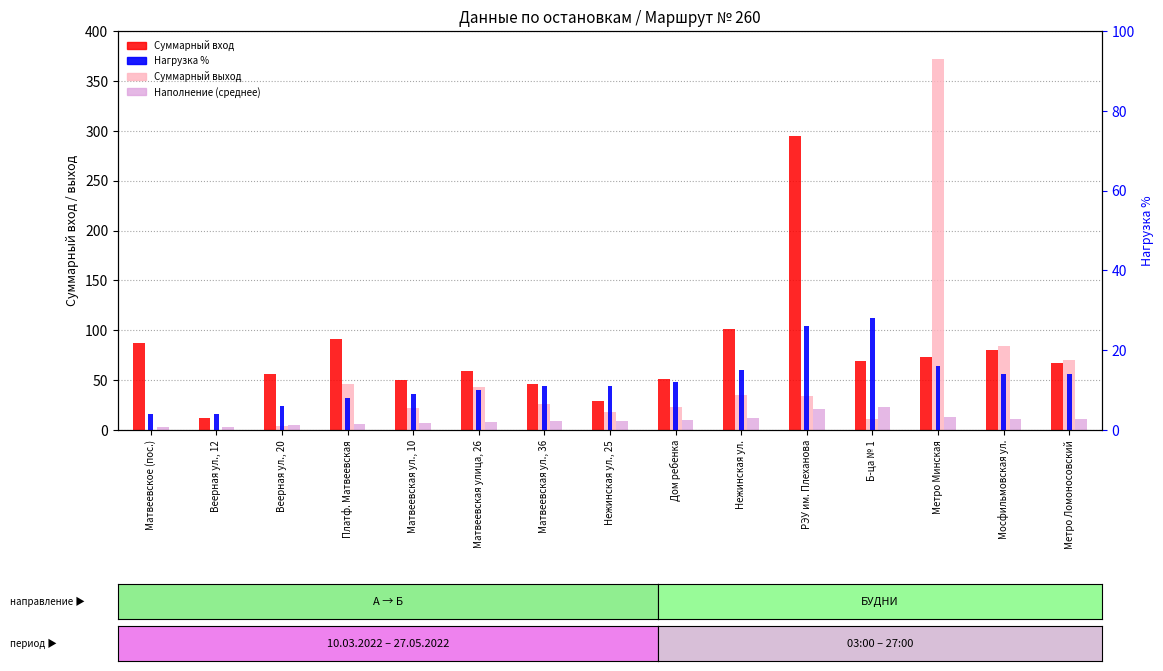

What is the average value of the Суммарный вход series?

77.8